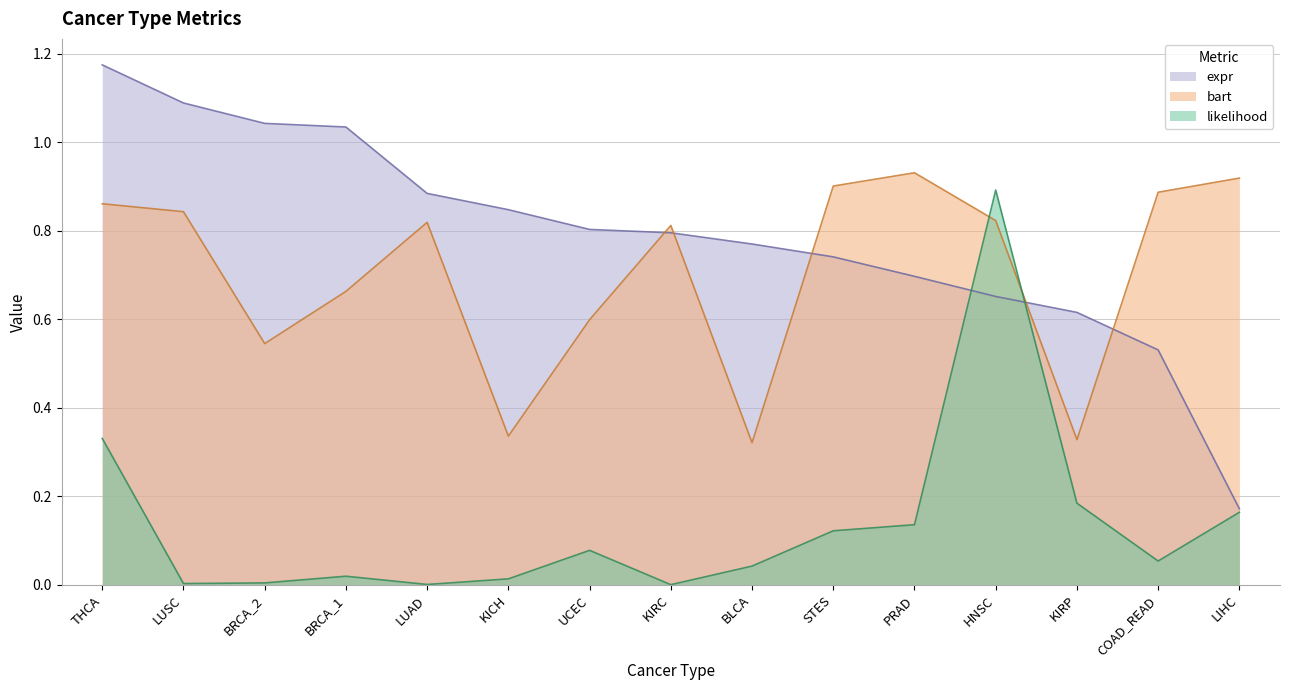

Between STES and PRAD, which series saw the biggest shift?

expr